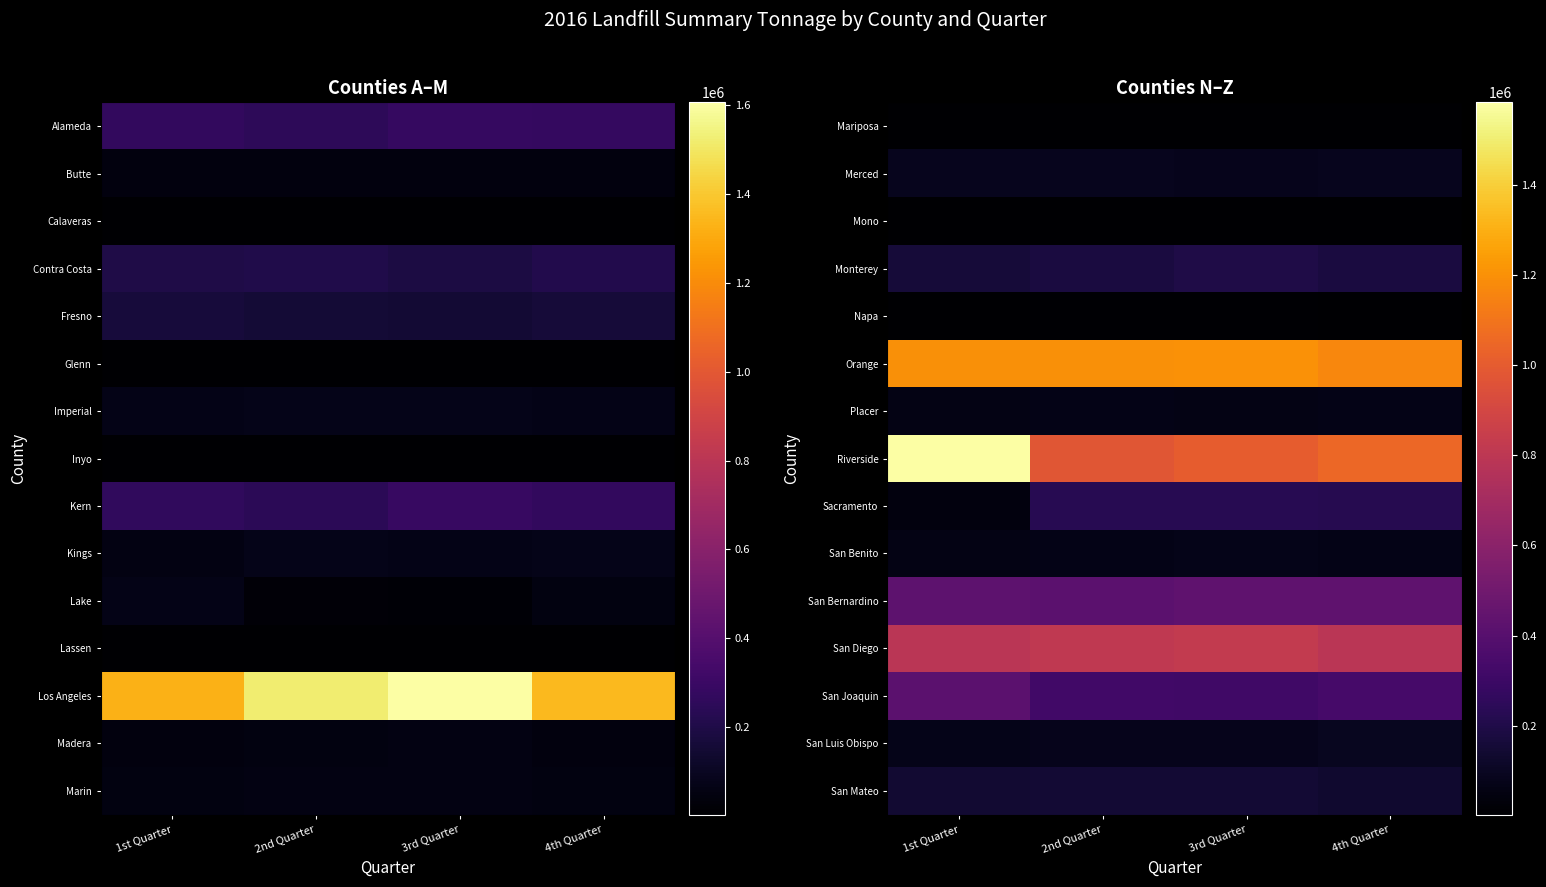

At which label is Riverside closest to 1279348?

4th Quarter